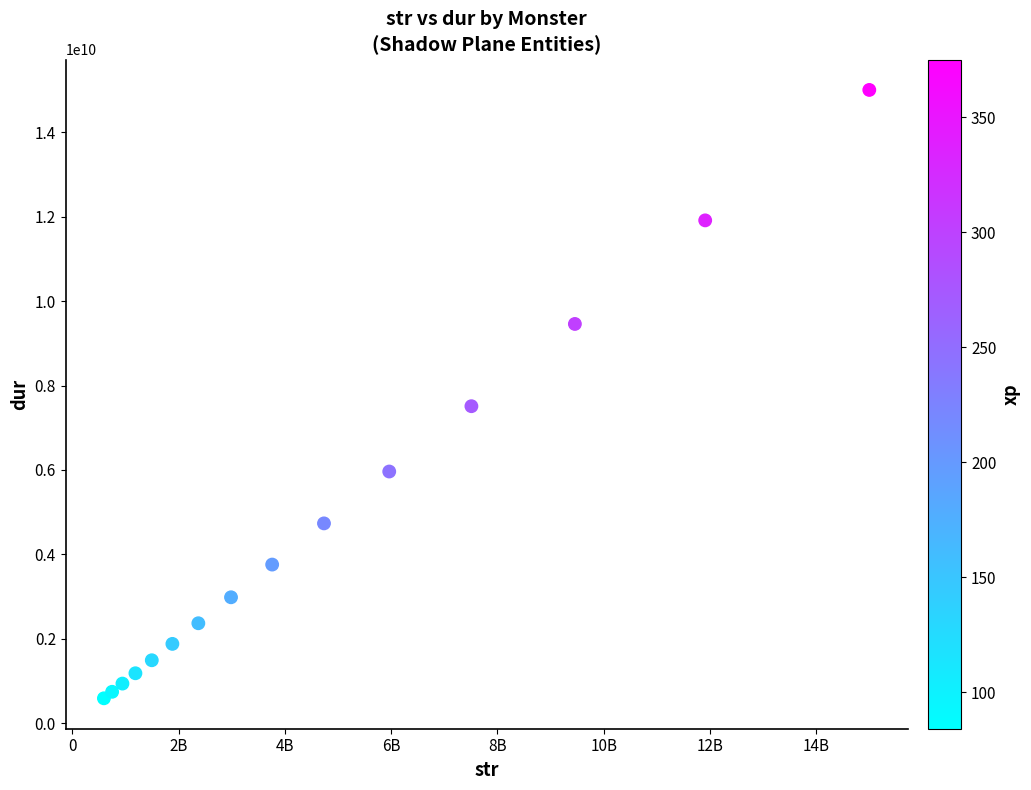

What Y value in the scatter plot is closest to 7796512168?

7510452057.3